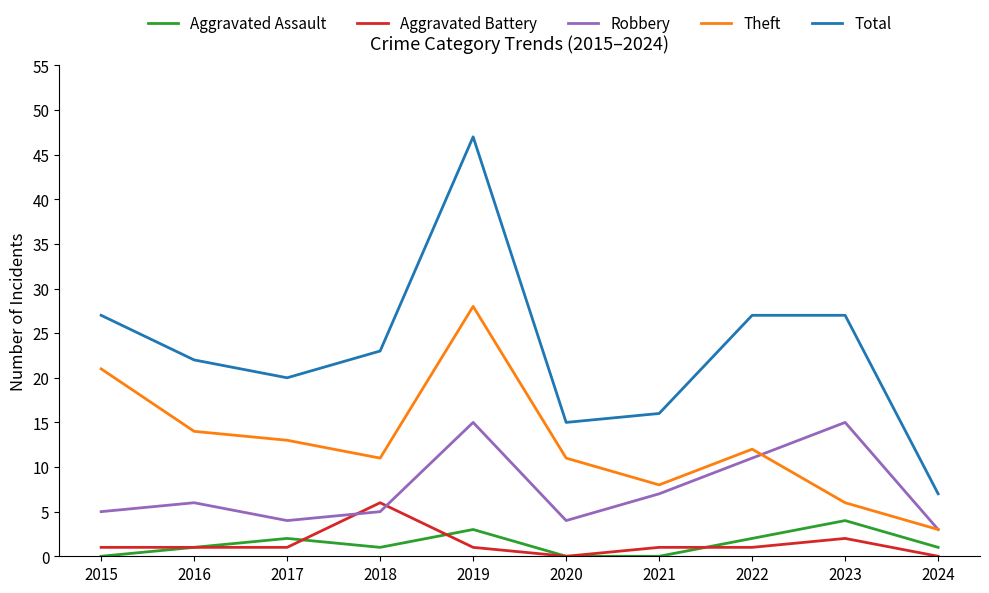

Reading right to left, list all the values displayed in this chart.

Aggravated Assault: 1	4	2	0	0	3	1	2	1	0
Aggravated Battery: 0	2	1	1	0	1	6	1	1	1
Robbery: 3	15	11	7	4	15	5	4	6	5
Theft: 3	6	12	8	11	28	11	13	14	21
Total: 7	27	27	16	15	47	23	20	22	27